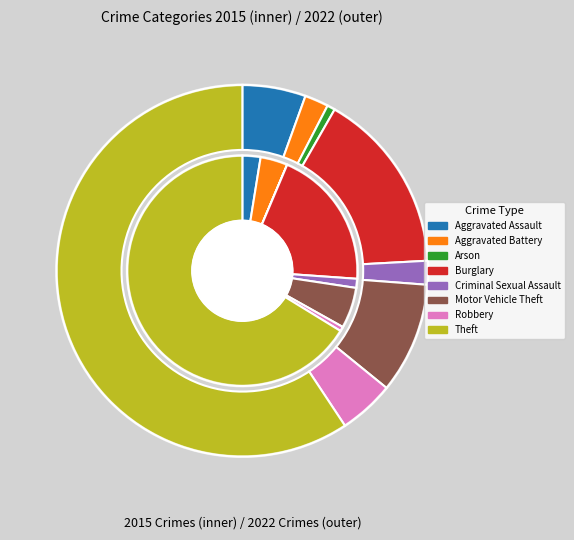

Which has a higher value, Arson or Robbery?

Robbery